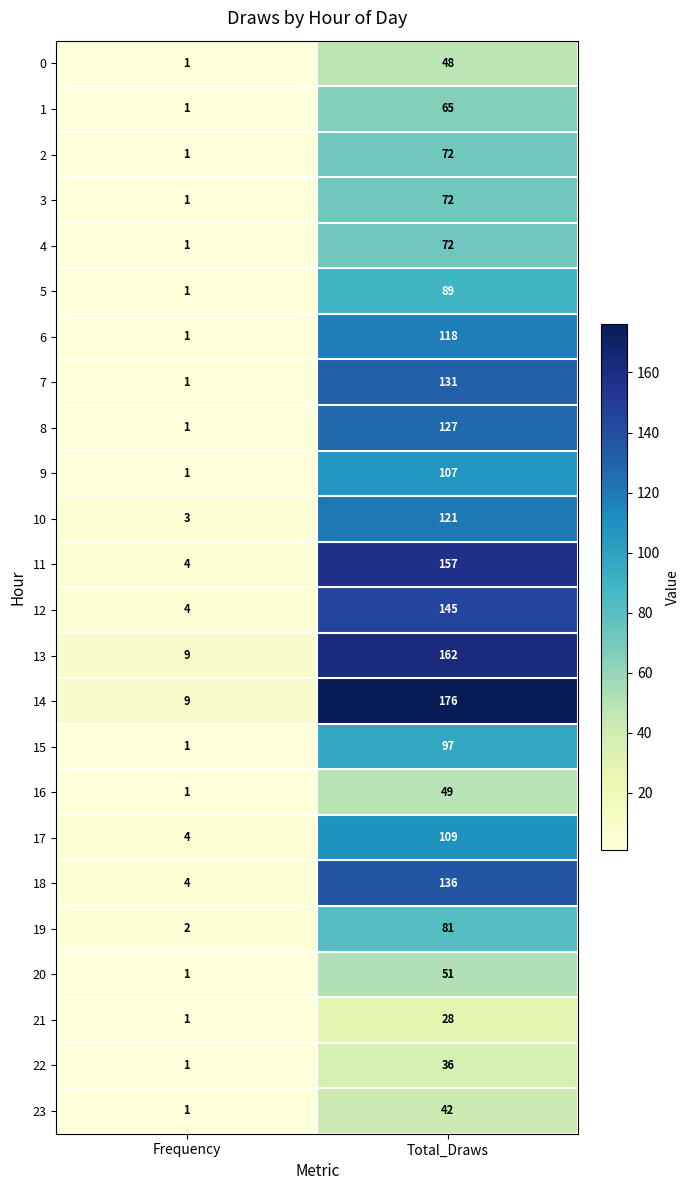

At how many categories does at least one series exceed 13?

1